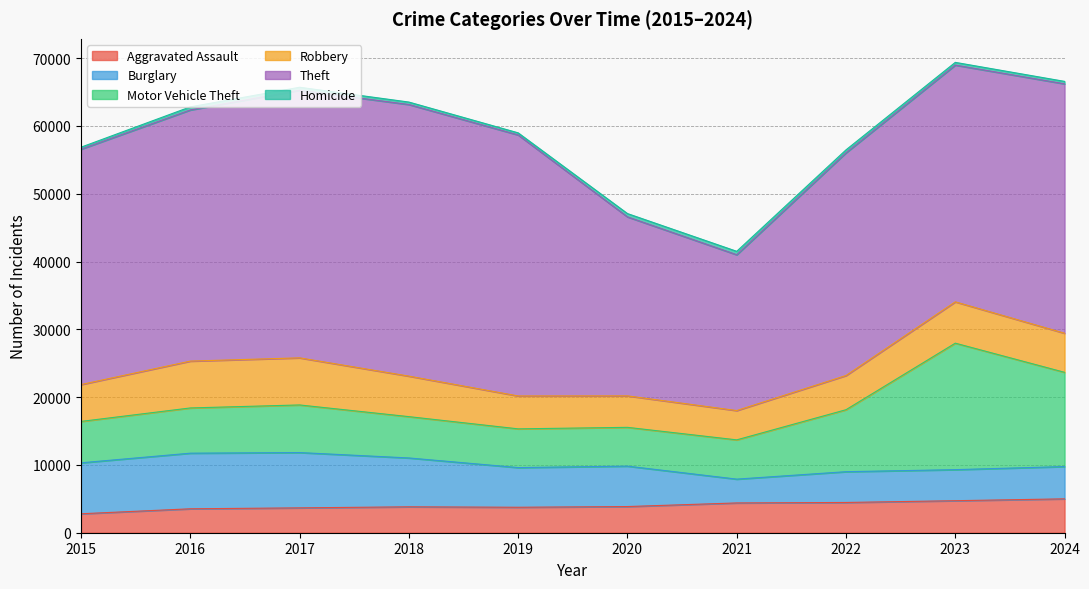

In Robbery, how many points are lower than both neighbors (excluding endpoints)?

1